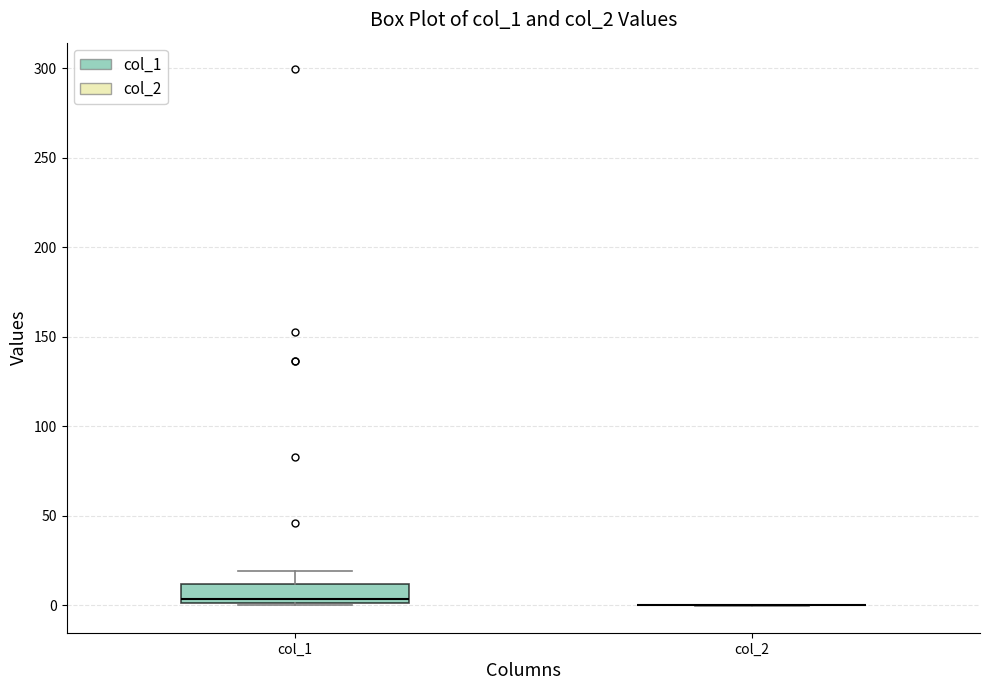

Reading left to right, read every box against the y-axis: the position of its median line, the range the box covers, and the ends of its whiskers. The values are not printed on the chart, so give them approximately, as read against the axis.

col_1: median 5, box 0 to 10, whiskers 0 to 20
col_2: box collapsed to a line at 0, whiskers 0 to 0